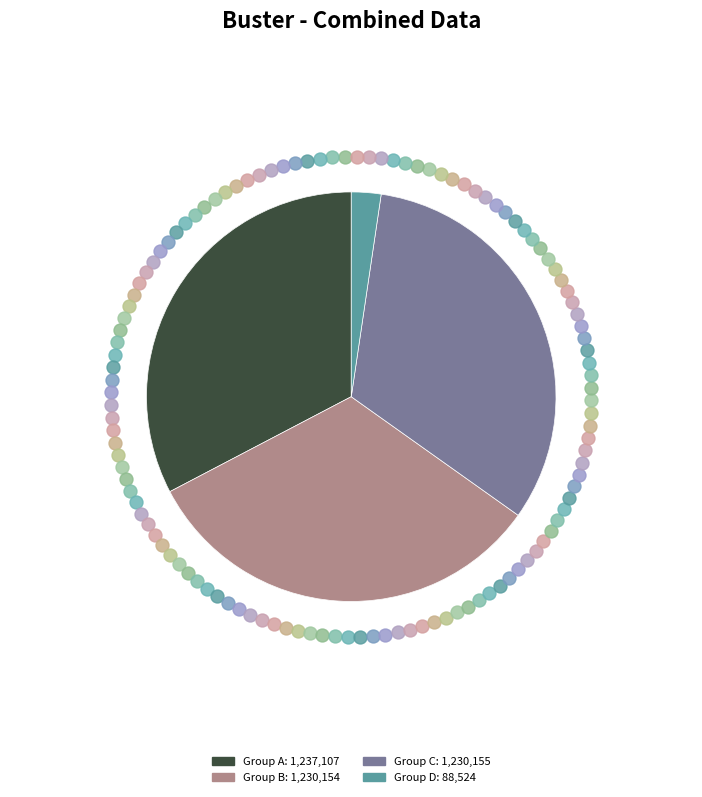

Is there any slice that represents more than half of the pie?

No